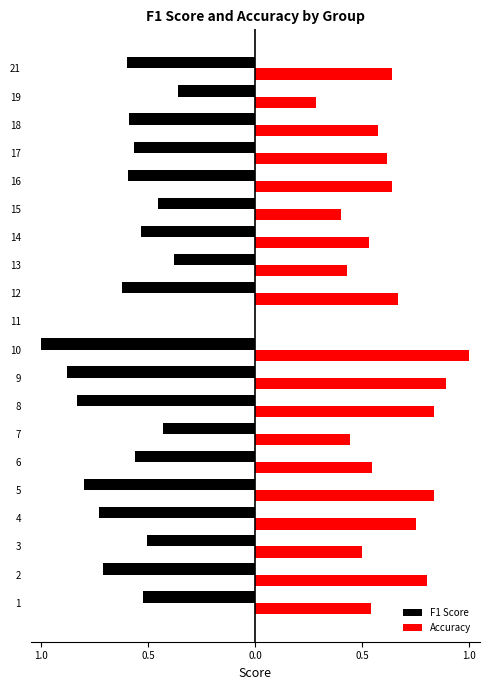

The value of F1 Score at 16 is -0.8. True or false?

False